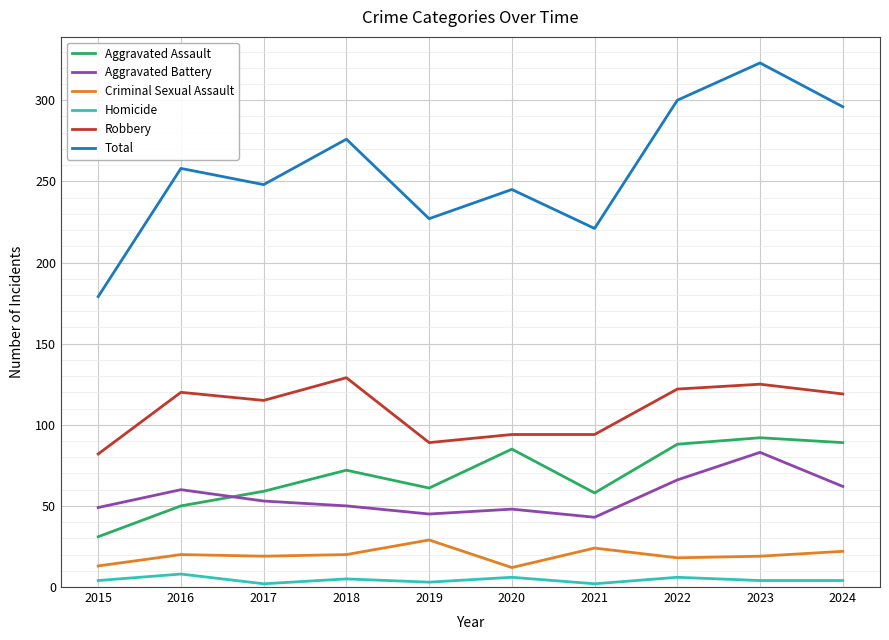

What is the average value of the Total series?

257